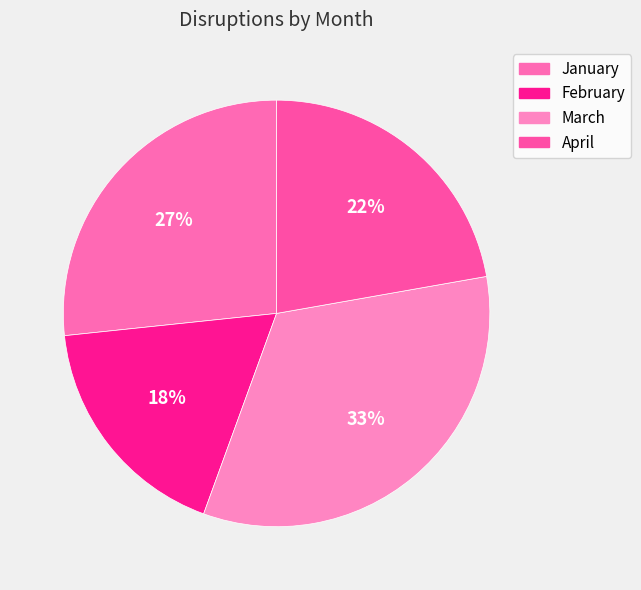

To the nearest percent, what is the difference between the April and March slice percentages?

11%